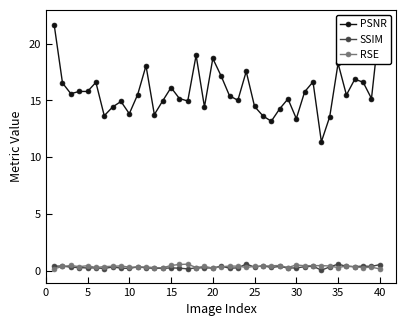

Rank the series by their maximum value, from lowest to highest.

RSE, SSIM, PSNR